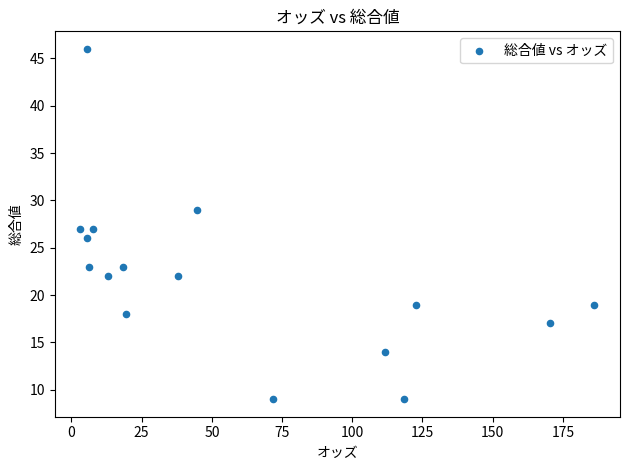

What is the range of Y values (max minus min)?

37